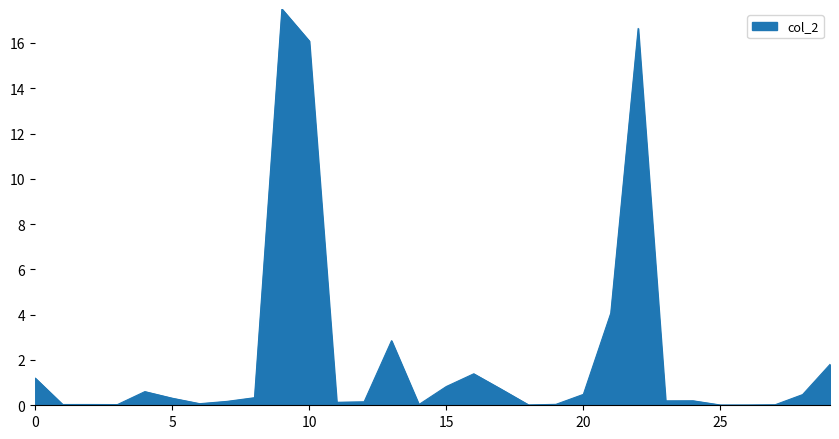

What is the maximum value shown in the chart?

17.5